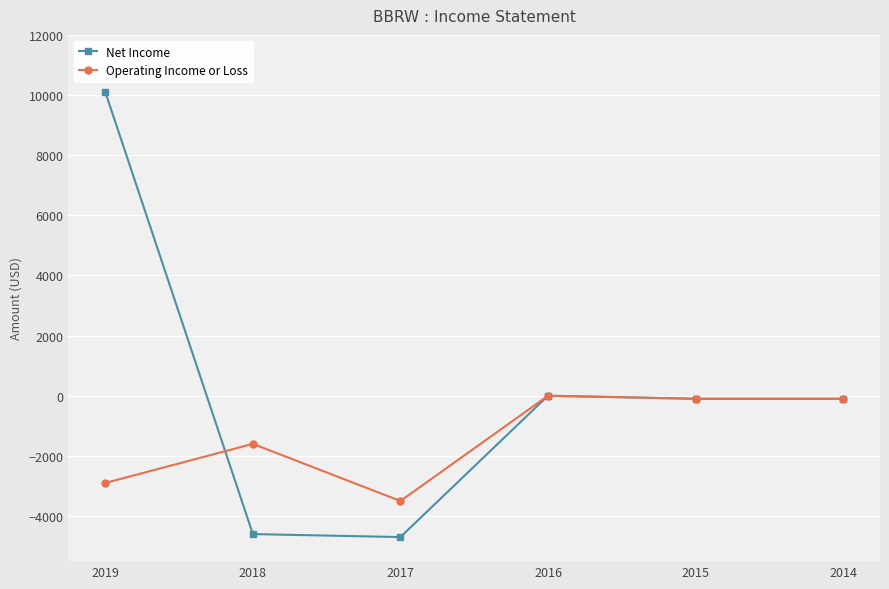

Rank the series by their average value, from highest to lowest.

Net Income, Operating Income or Loss